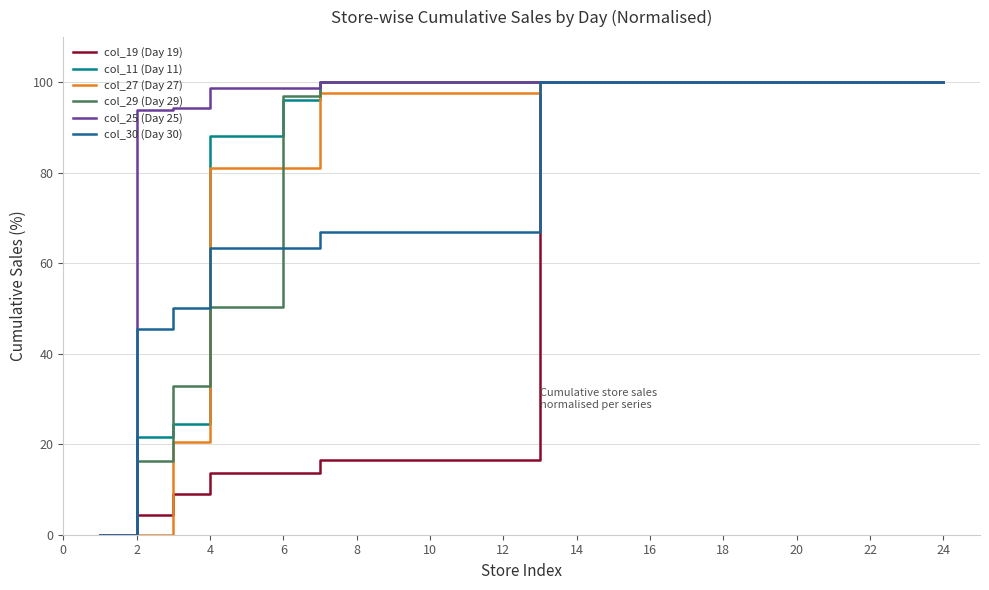

How many lines are shown in the chart?

6